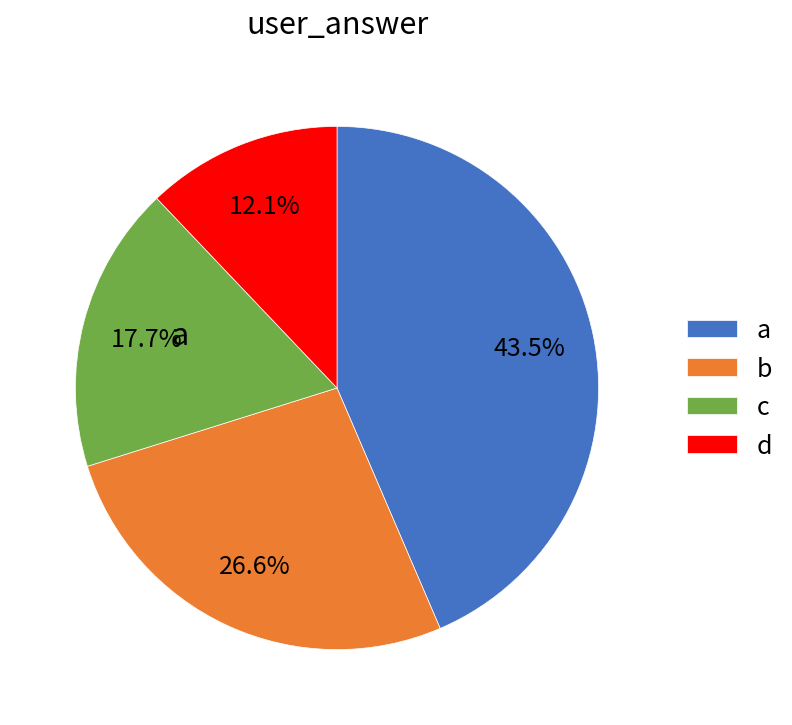

Is there any slice that represents more than half of the pie?

No